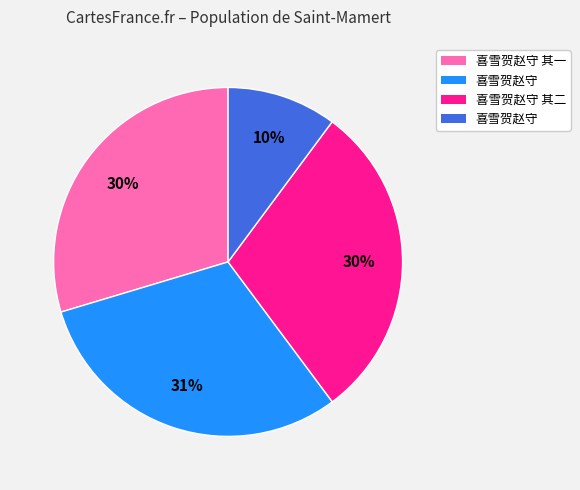

Is there any slice that represents more than half of the pie?

No